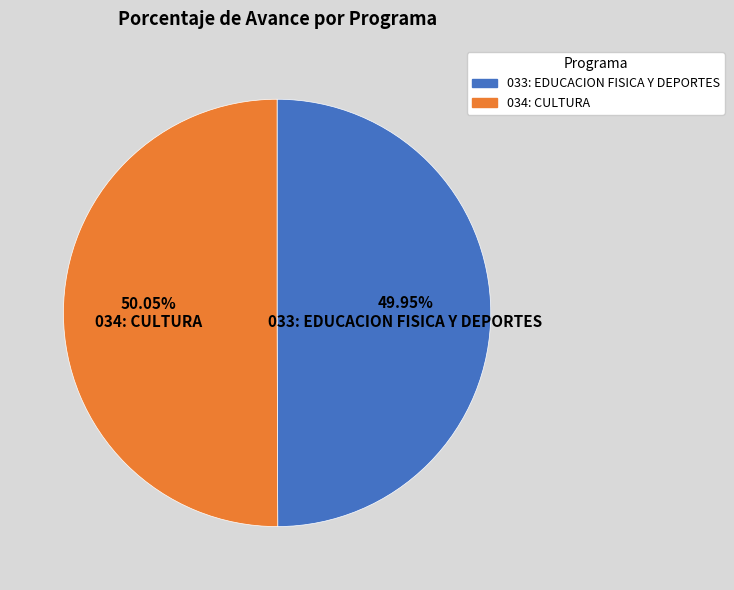

Is there any slice that represents more than half of the pie?

Yes